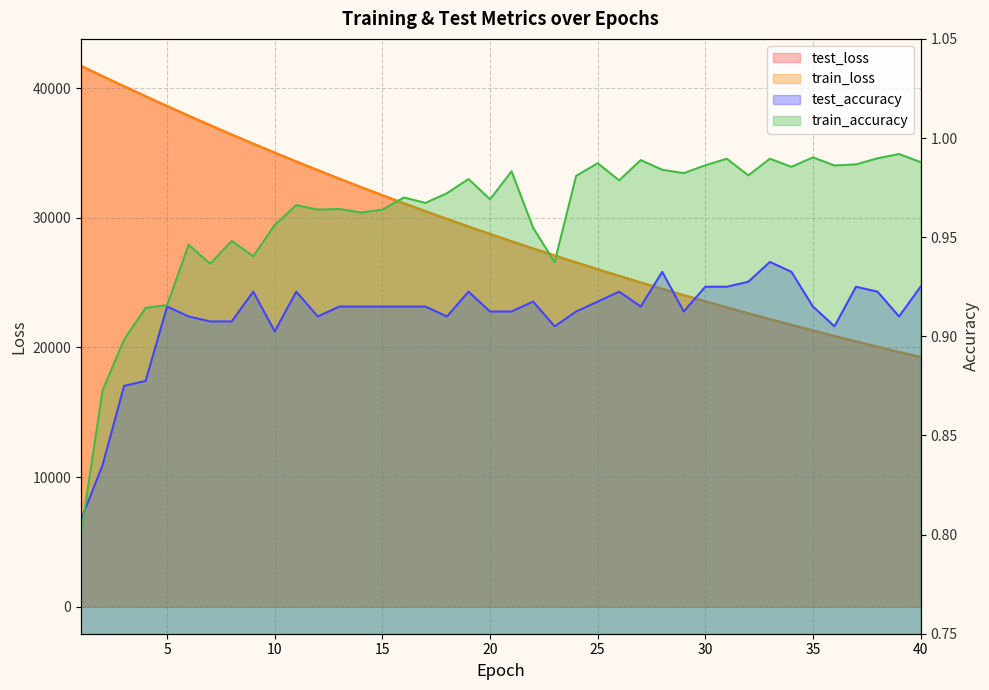

The value of test_loss at 31 is 33308.8. True or false?

False